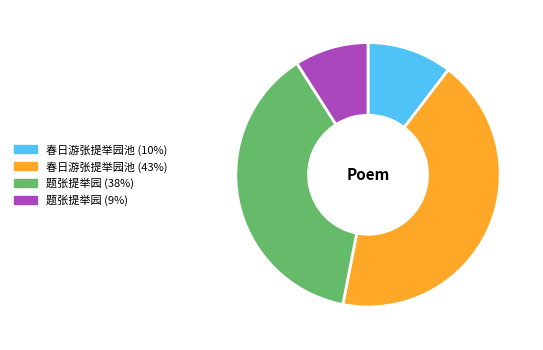

Does any single category account for the majority?

No